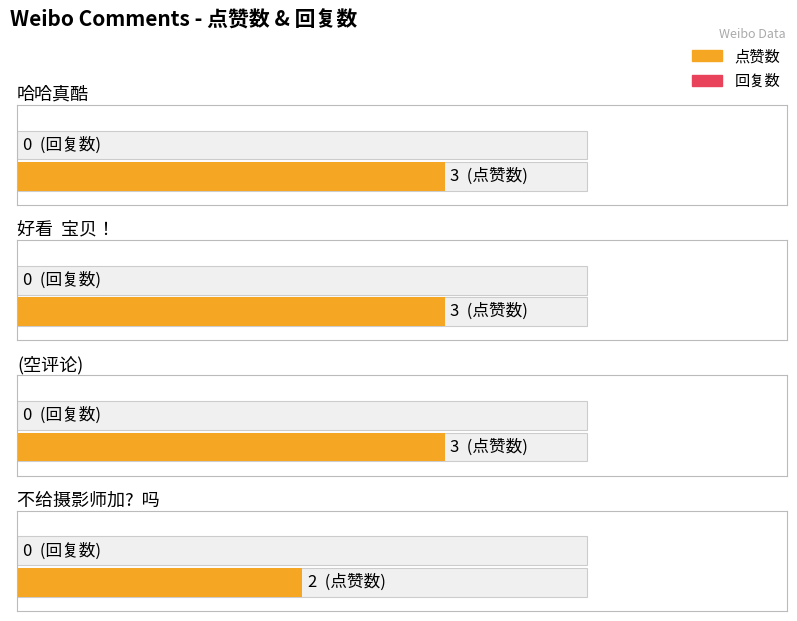

True or false: 点赞数 has a value of 3 at .

True